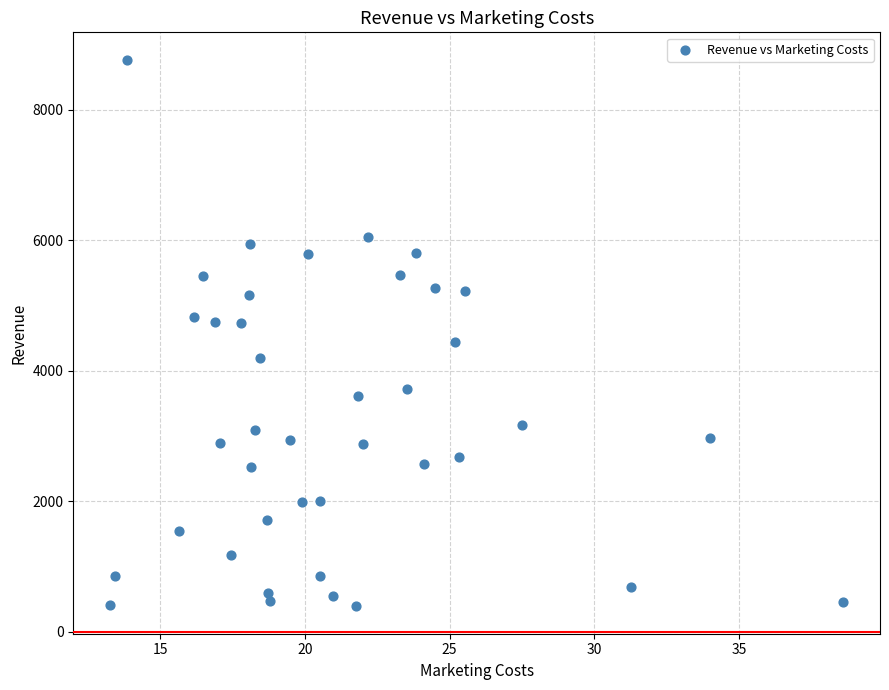

What is the range of X values (max minus min)?

25.4